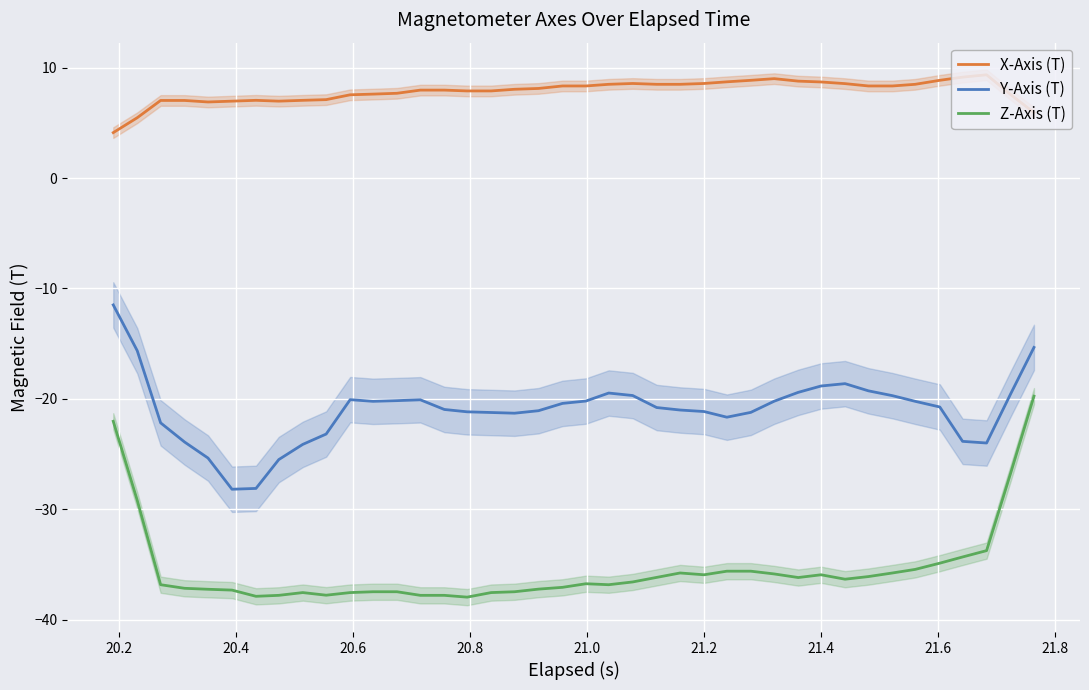

True or false: X-Axis (T) and Y-Axis (T) intersect in this chart.

False